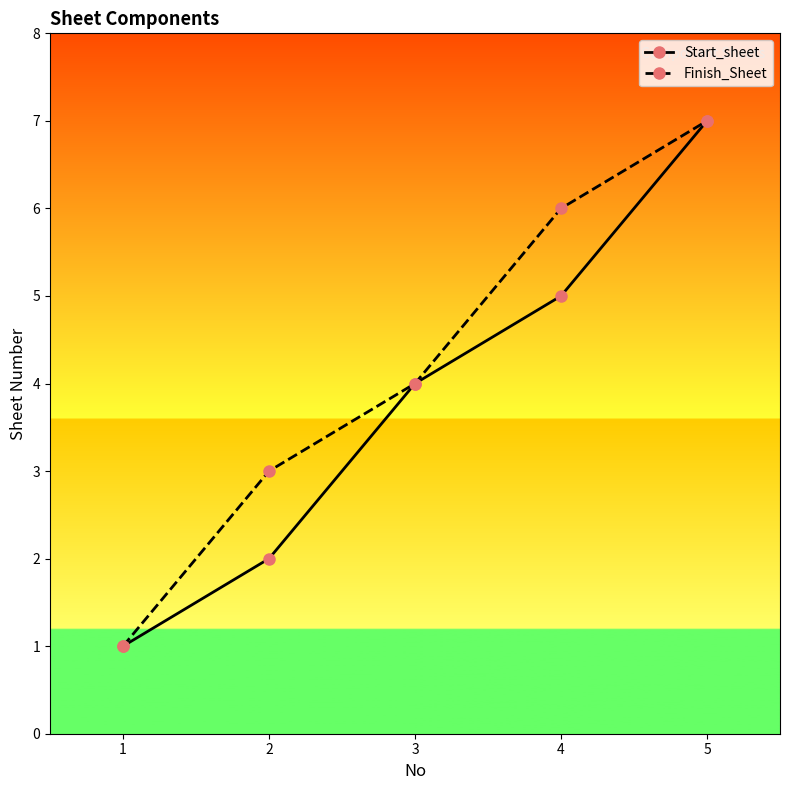

Which series changed the most between 2 and 5?

Start_sheet